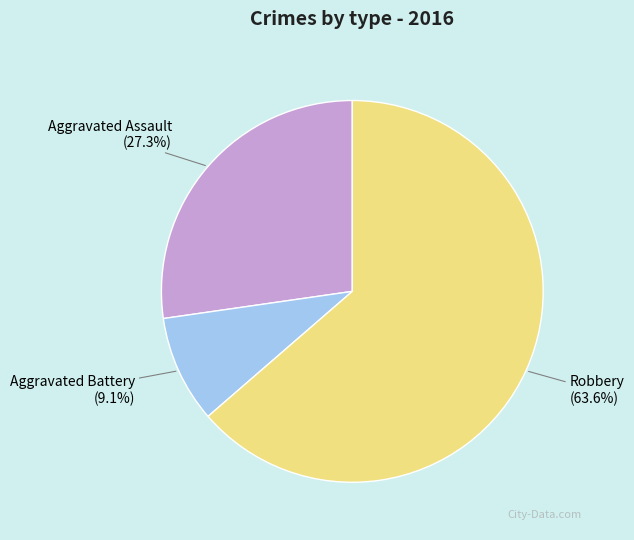

Count the number of slices in the pie.

3